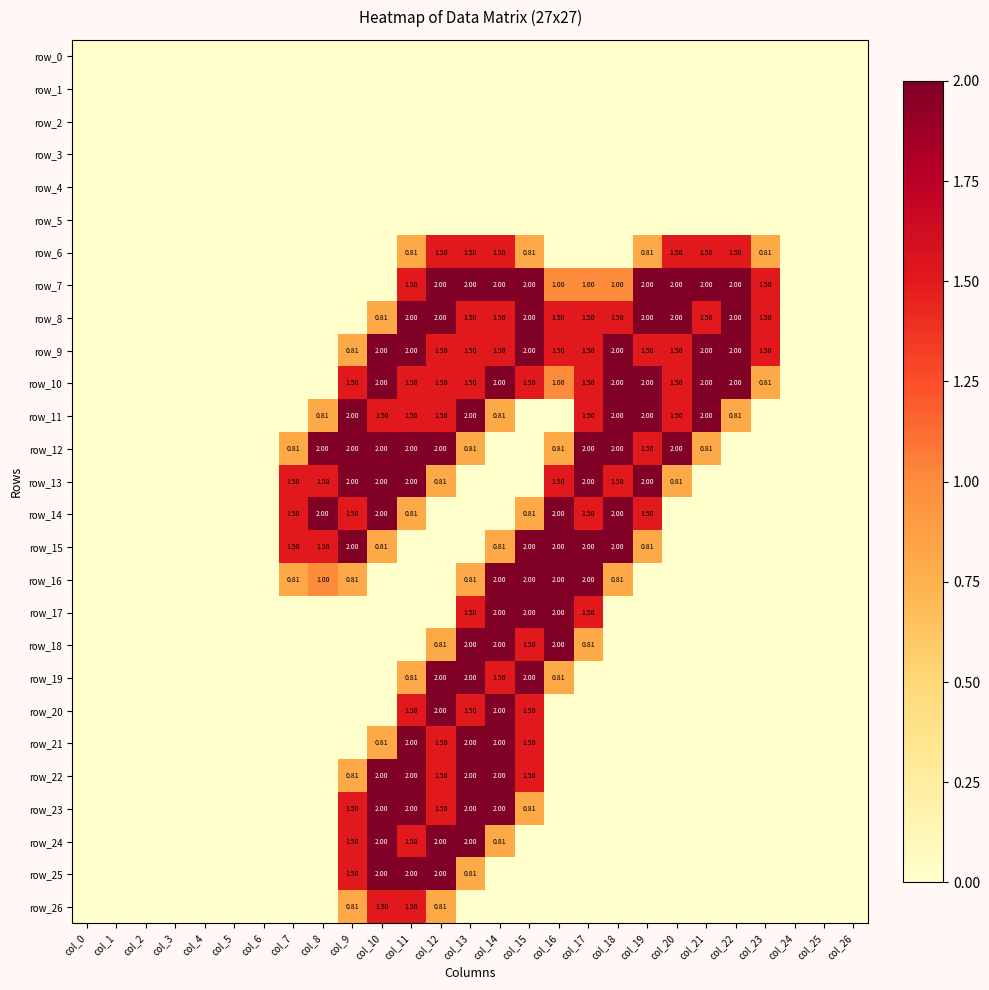

What is the highest value of the row_17 series?

2.0